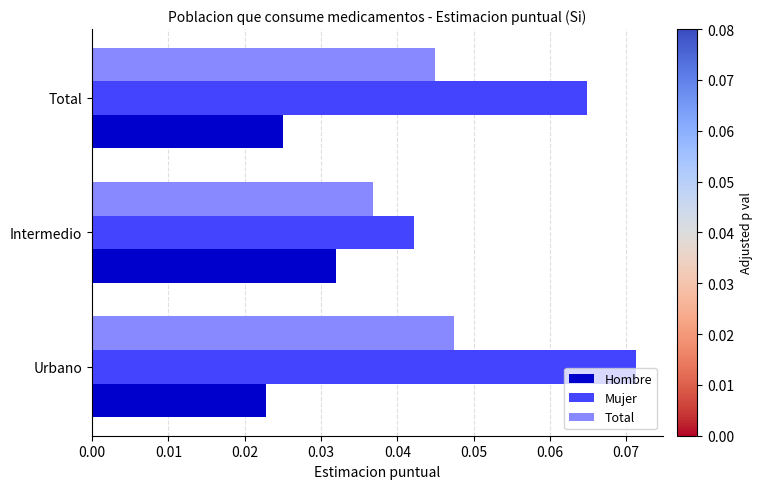

List the series in order of their overall mean, lowest first.

Hombre, Total, Mujer